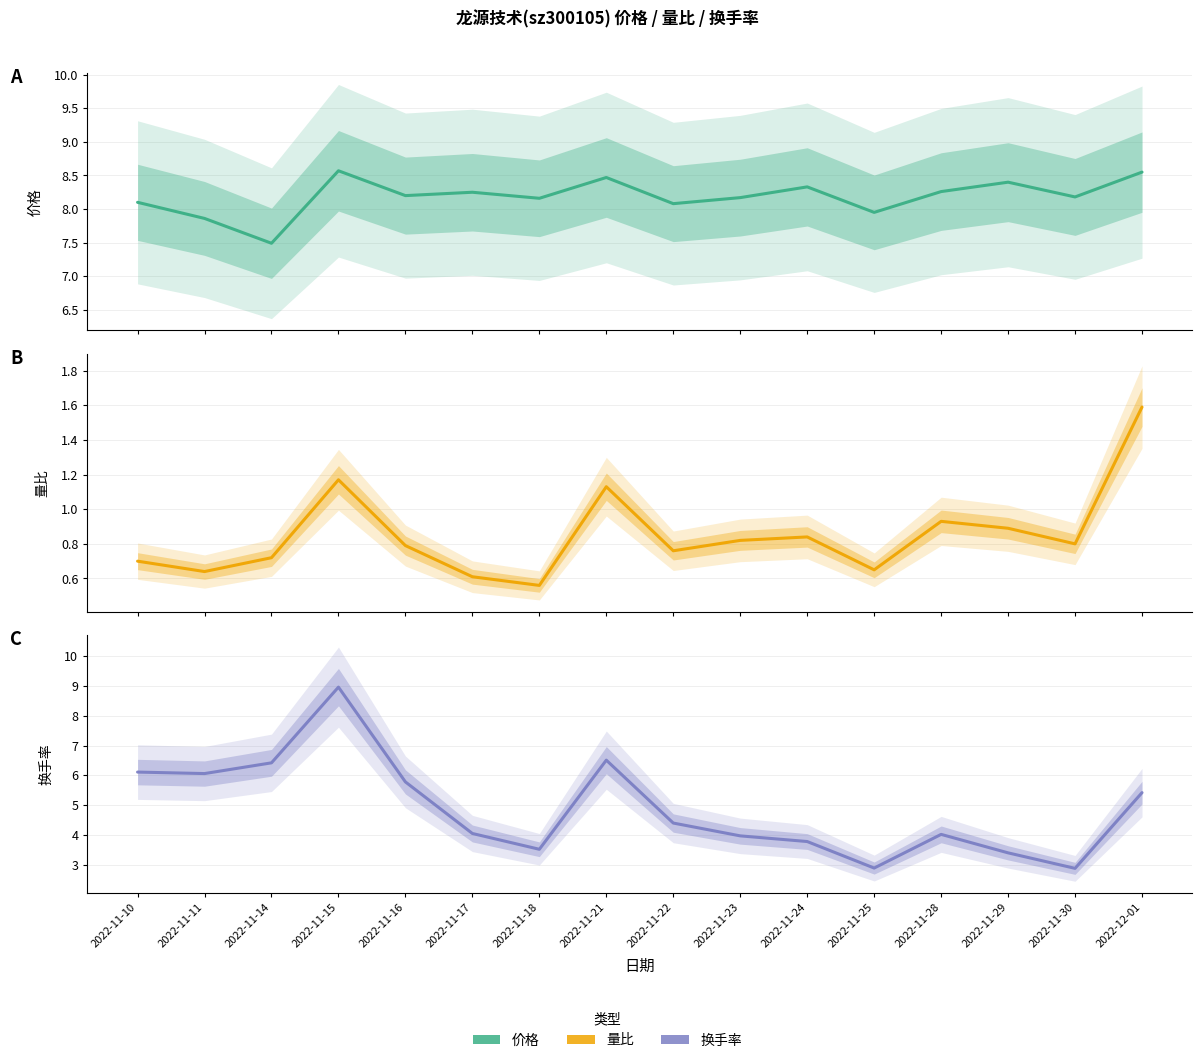

What is the highest value of the 价格 series?

8.6